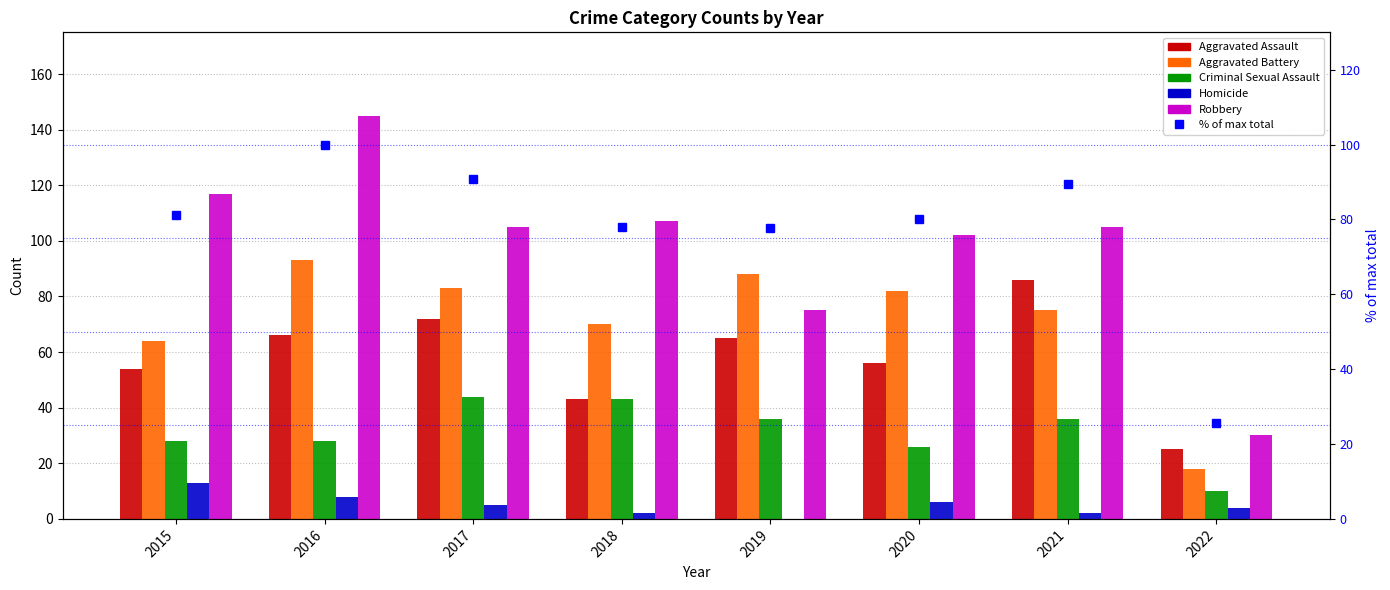

What are all the series names shown in the legend?

Aggravated Assault, Aggravated Battery, Criminal Sexual Assault, Homicide, Robbery, % of max total